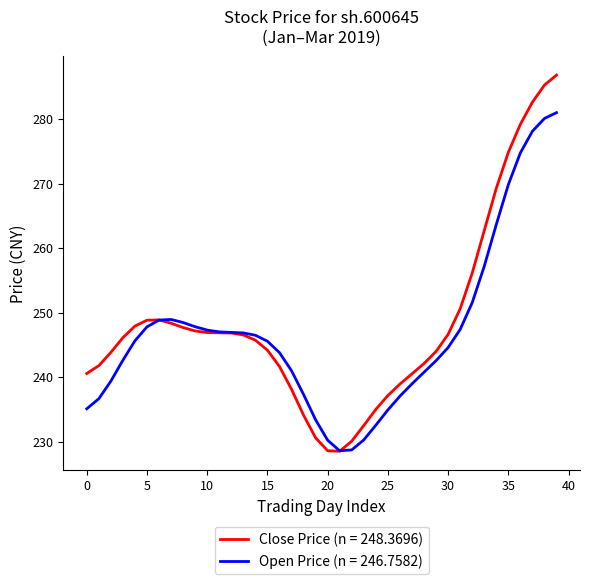

Which series has the largest range (max minus min)?

Close Price (n = 248.3696)